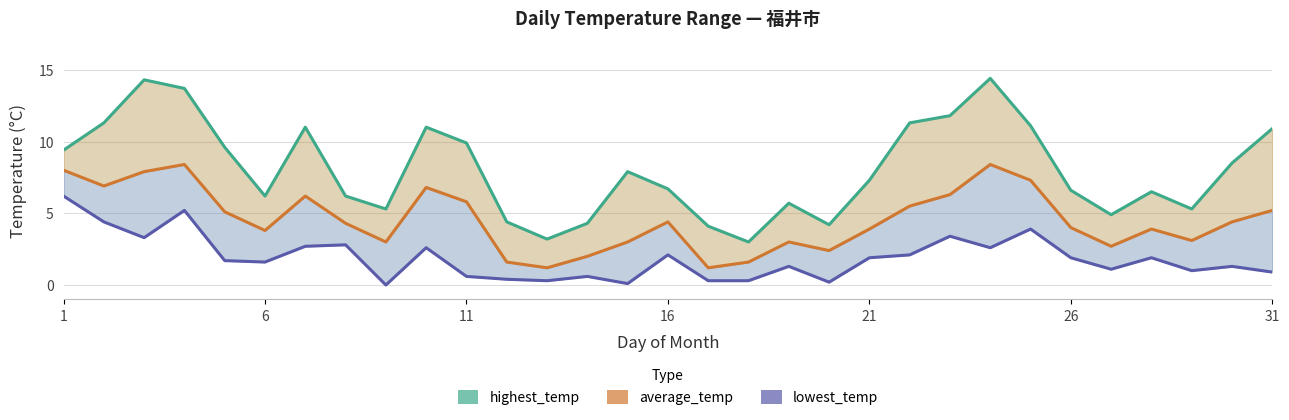

List the series in order of their overall mean, highest first.

highest_temp, average_temp, lowest_temp